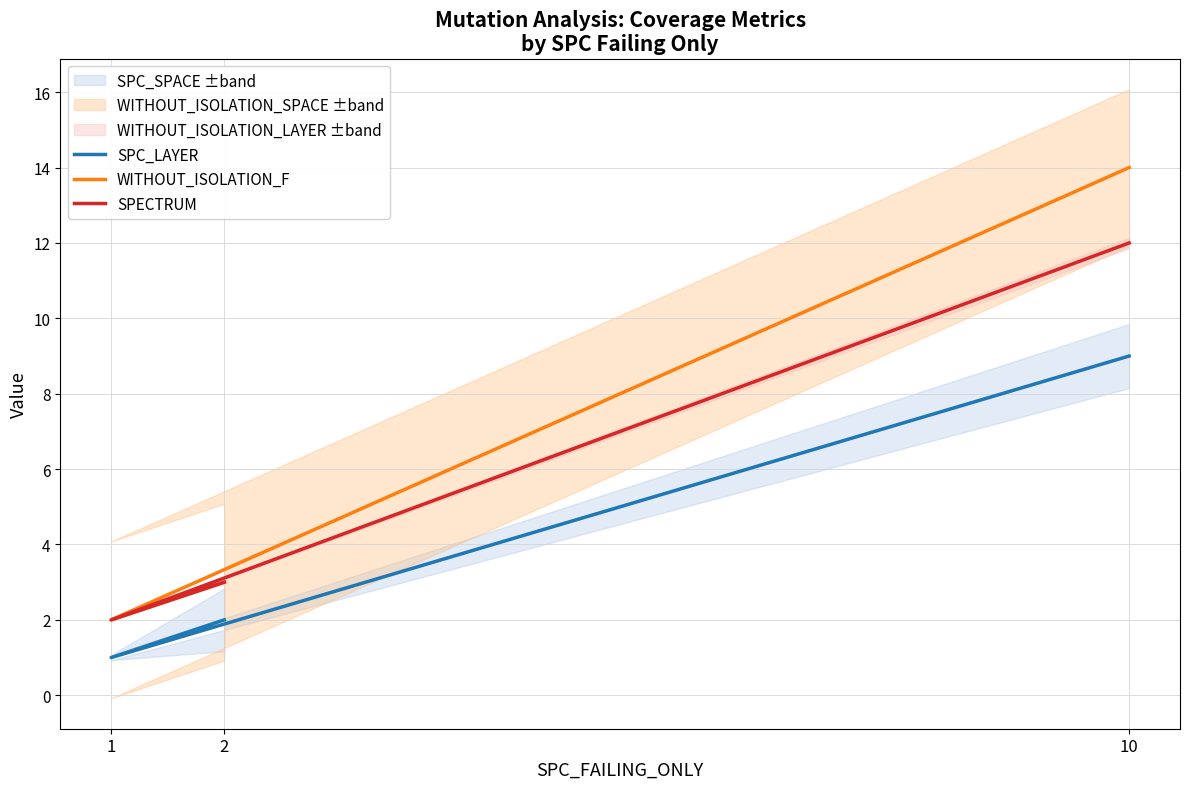

List the series in order of their overall mean, lowest first.

SPC_LAYER, SPECTRUM, WITHOUT_ISOLATION_F